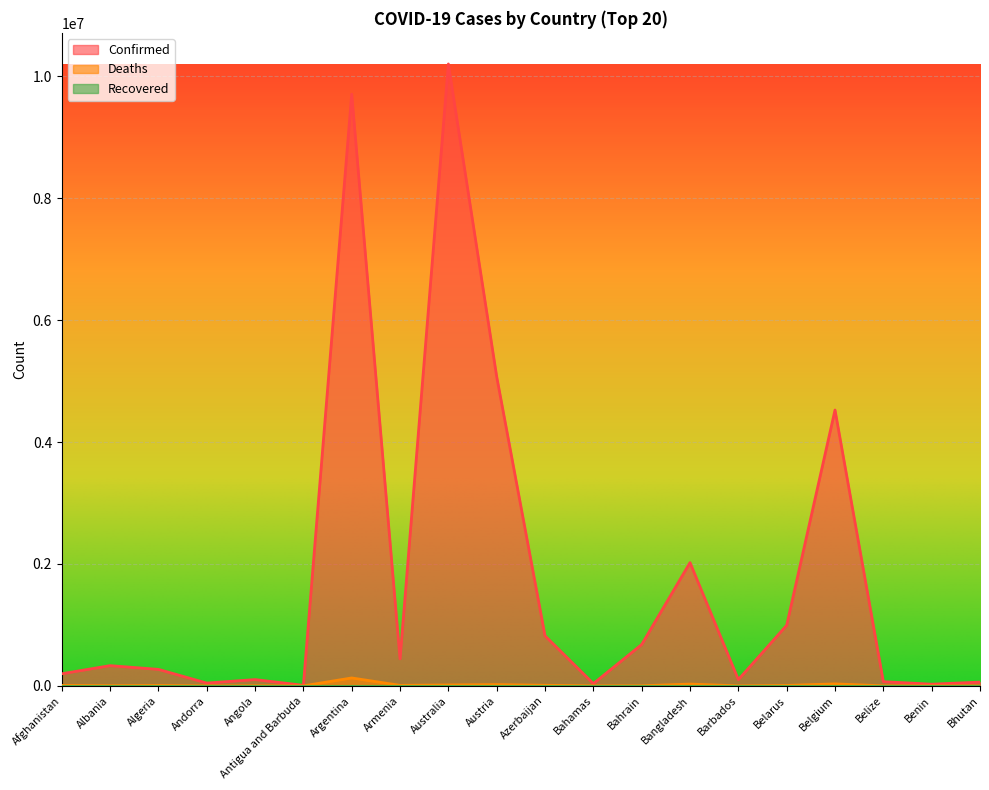

What is the difference between the maximum and minimum values in the Confirmed series?

10195187